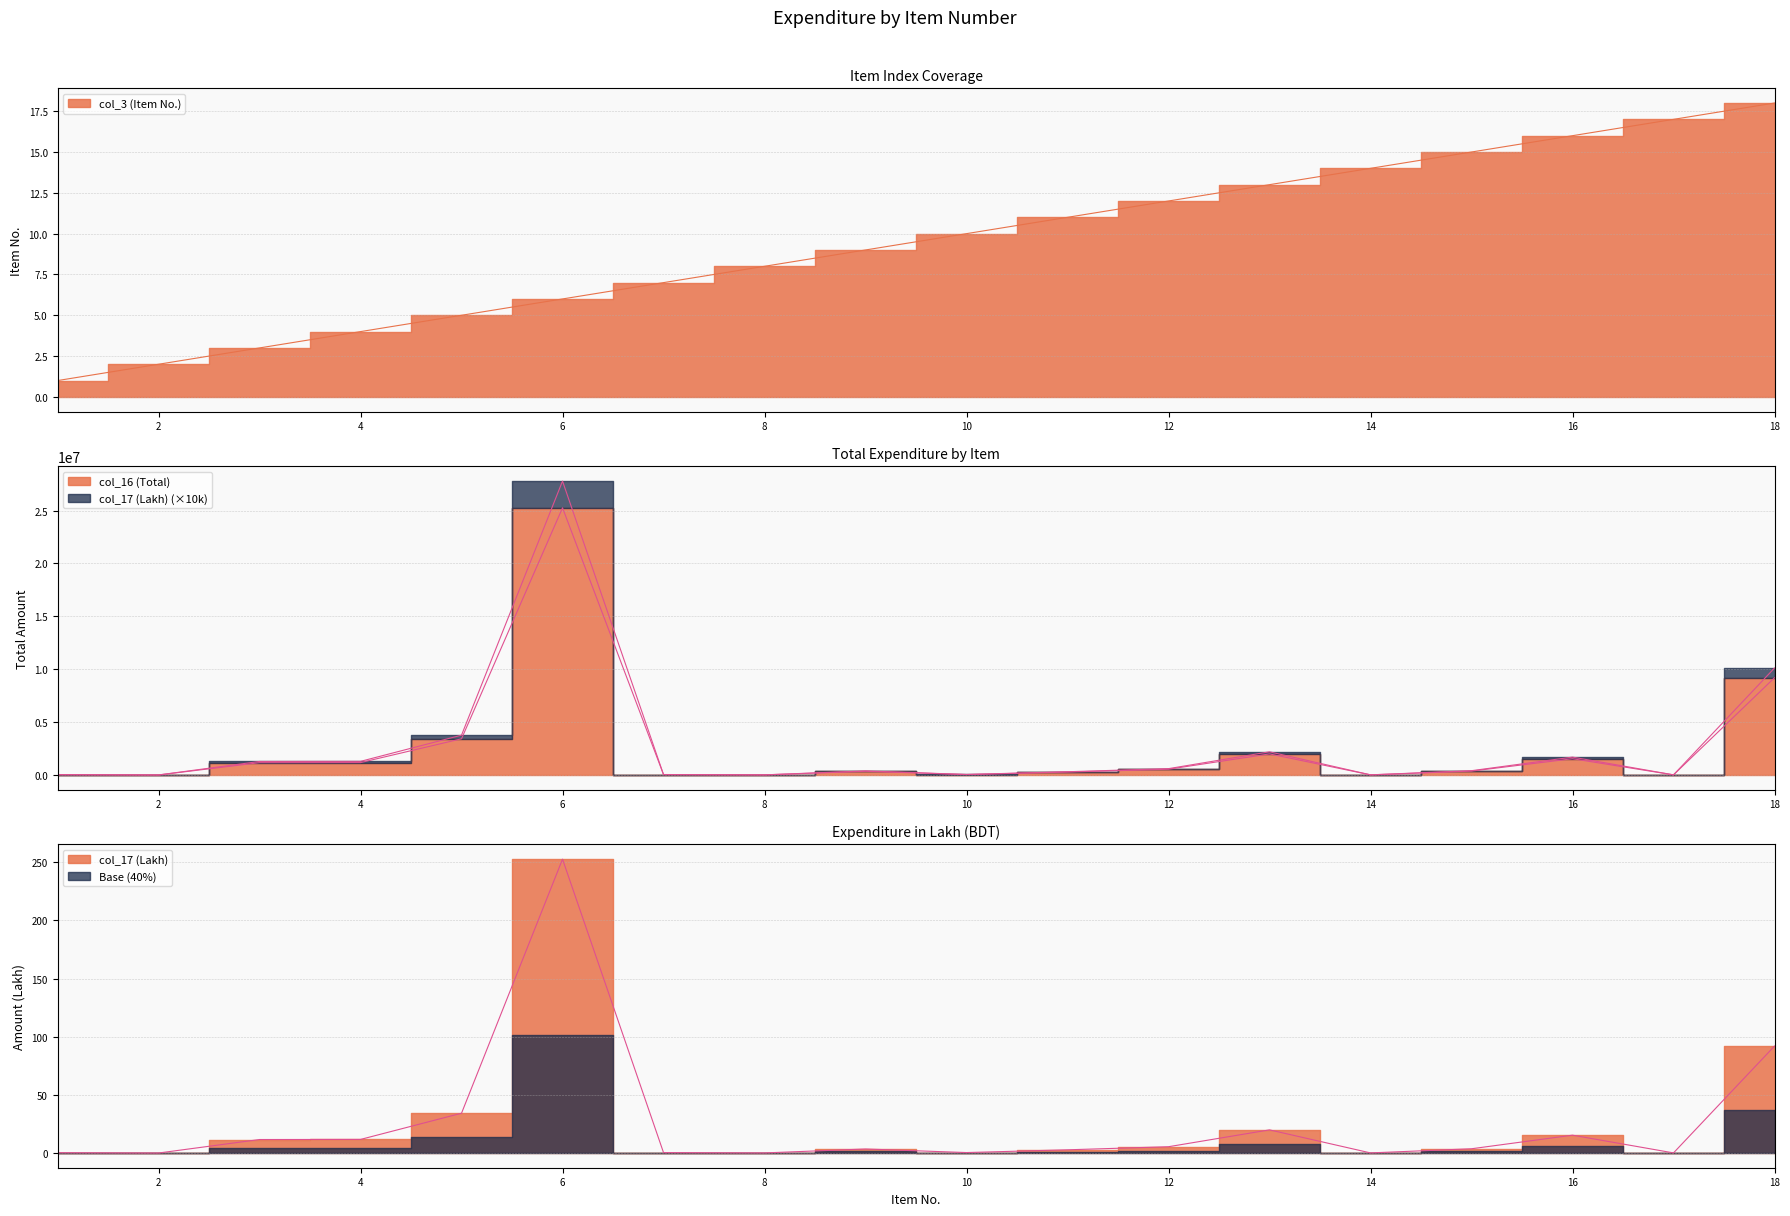

Does the chart have visible grid lines?

Yes